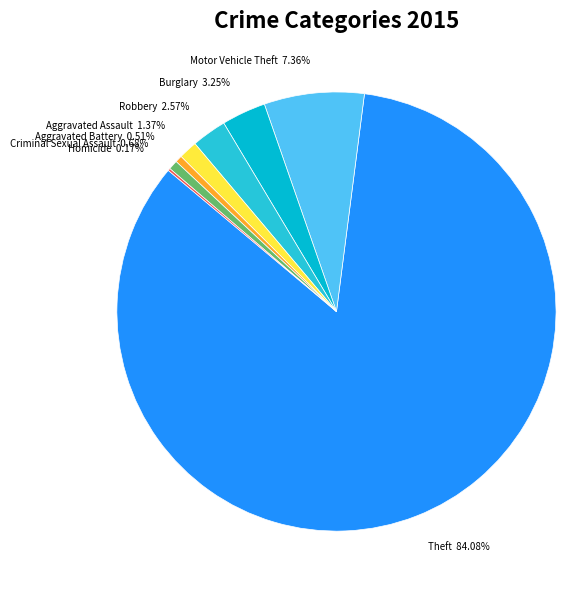

Which has a higher value, Motor Vehicle Theft or Criminal Sexual Assault?

Motor Vehicle Theft